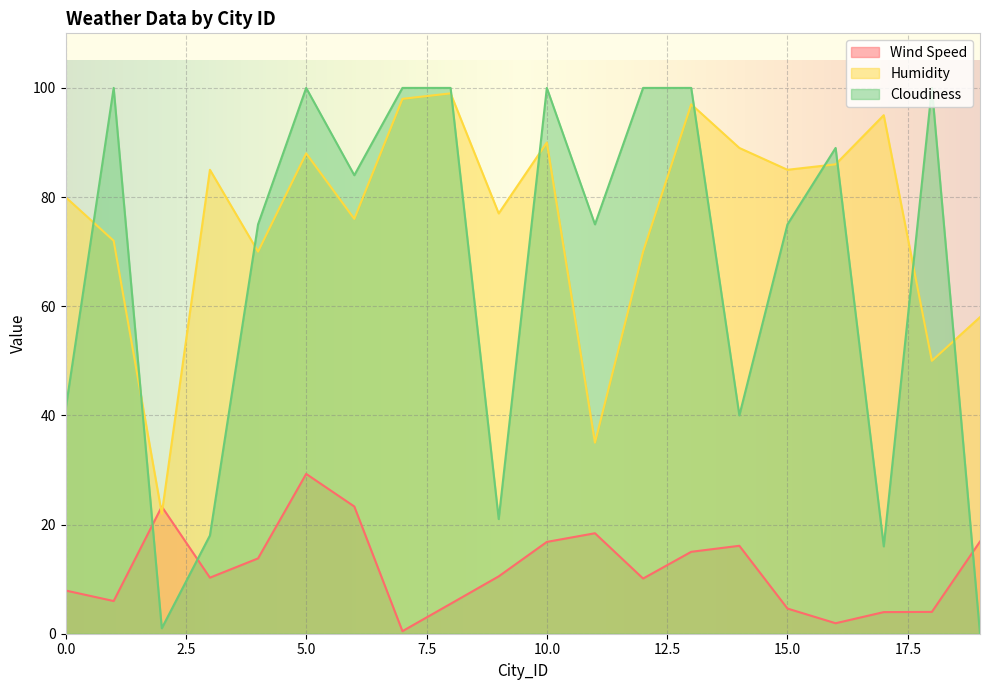

What is the value of the Cloudiness point at the 13th from the left?

100.0